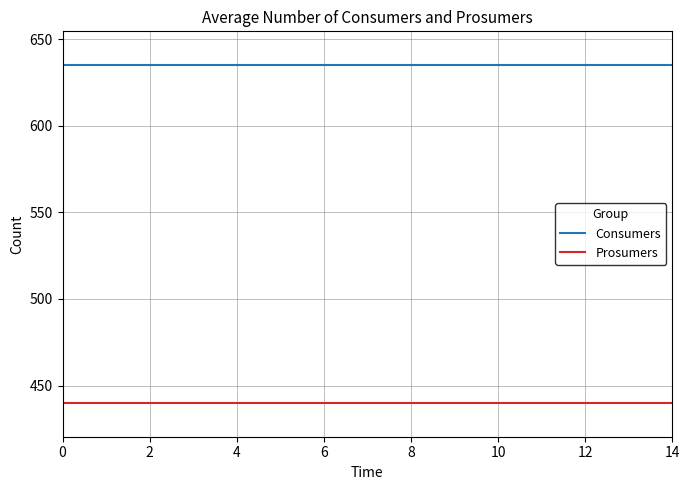

What is the minimum value for Consumers?

635